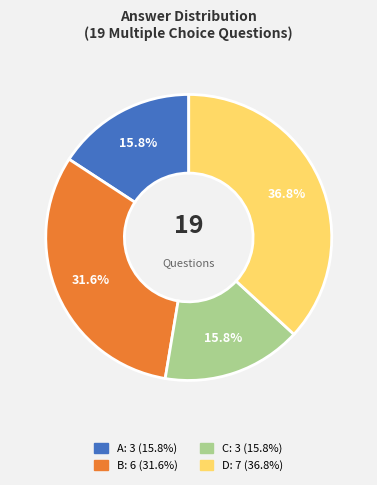

What is the ratio of the value at B to the value at D?

0.9